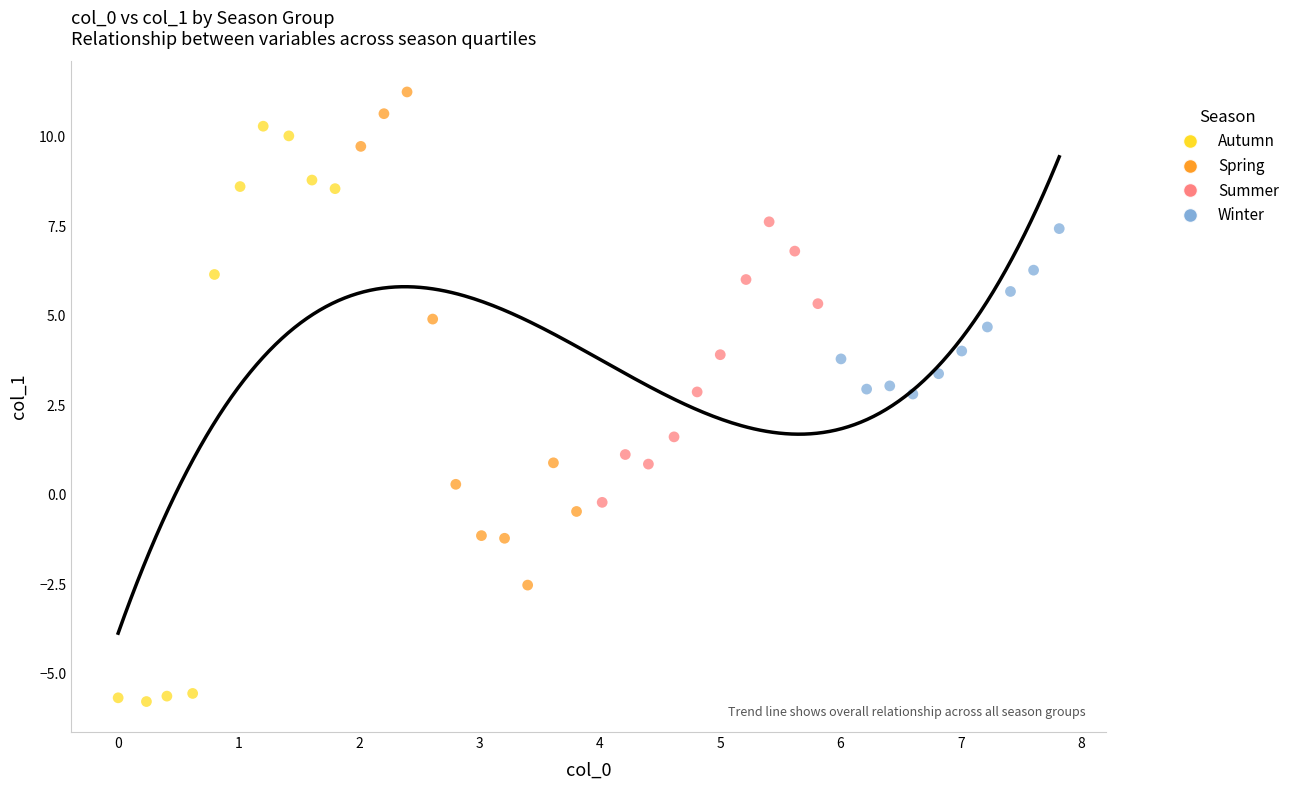

Which series contains the lowest Y value?

Autumn